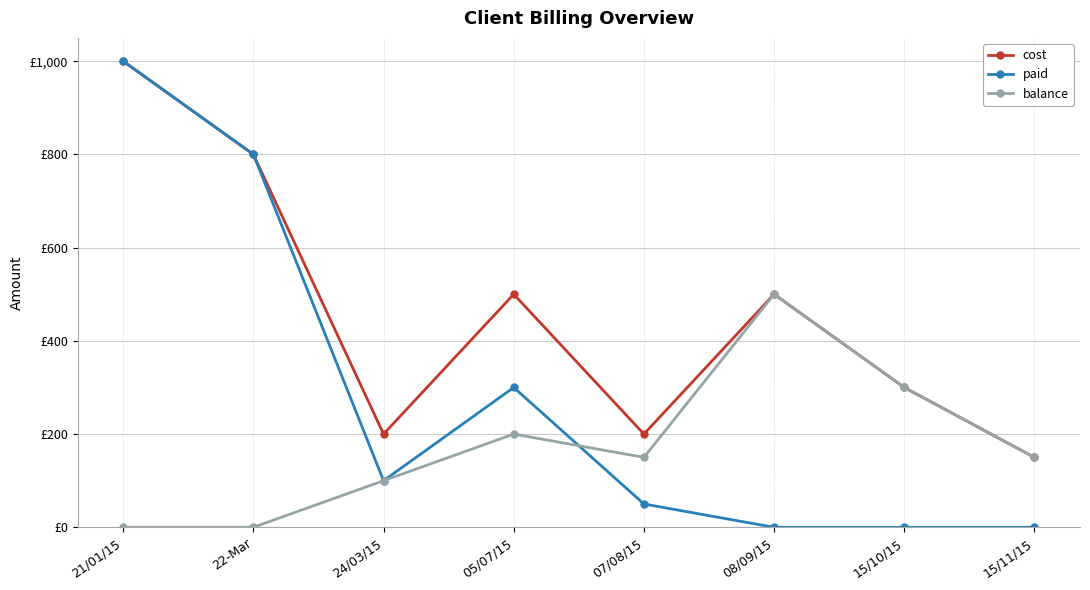

Reading right to left, what are all the values shown in this chart?

cost: 150	300	500	200	500	200	800	1000
paid: 0	0	0	50	300	100	800	1000
balance: 150	300	500	150	200	100	0	0